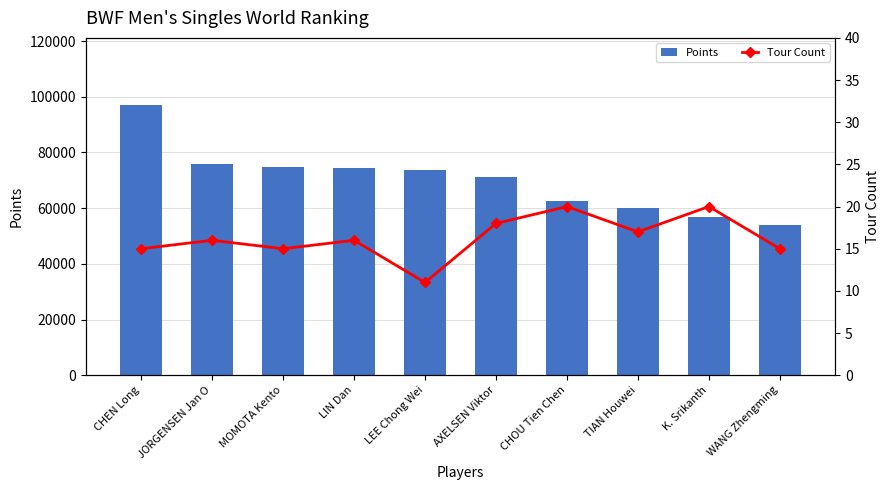

Are the bars horizontal?

No